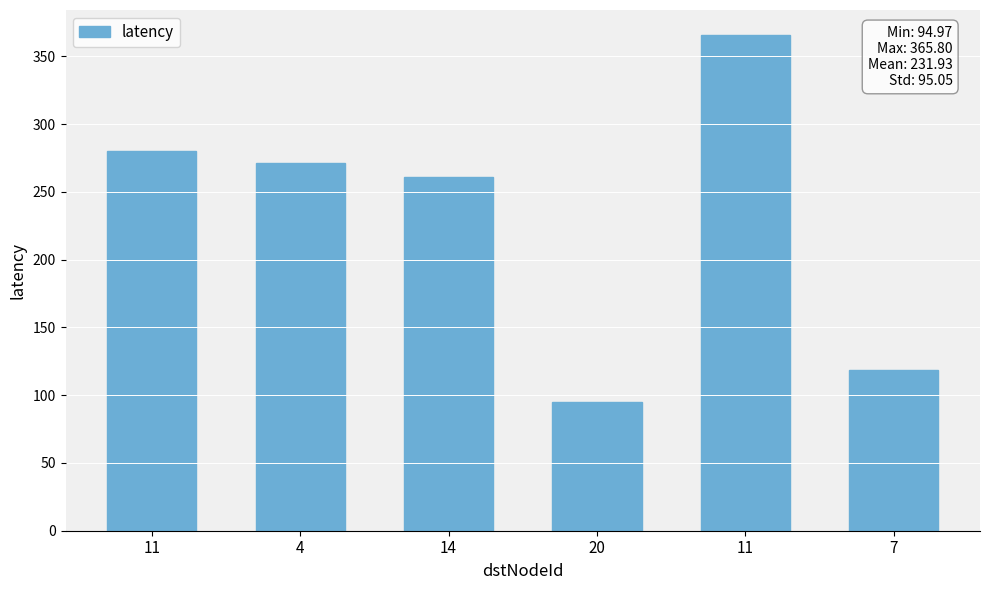

Are the bars horizontal?

No